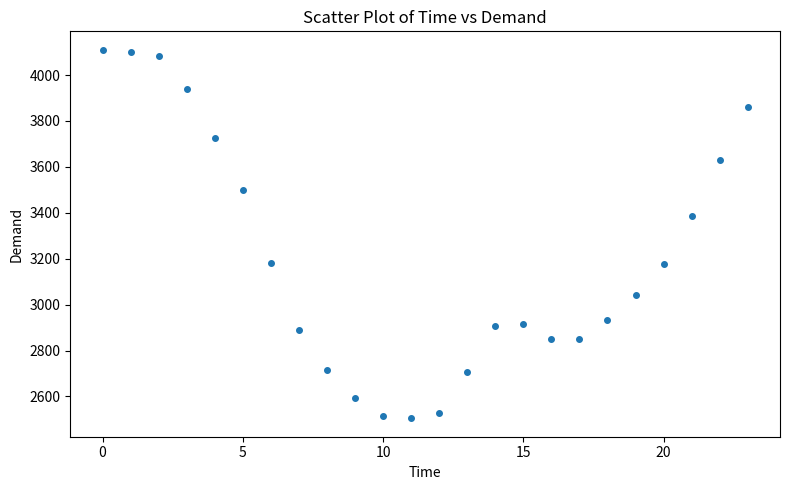

What Y value in the scatter plot is closest to 3307?

3387